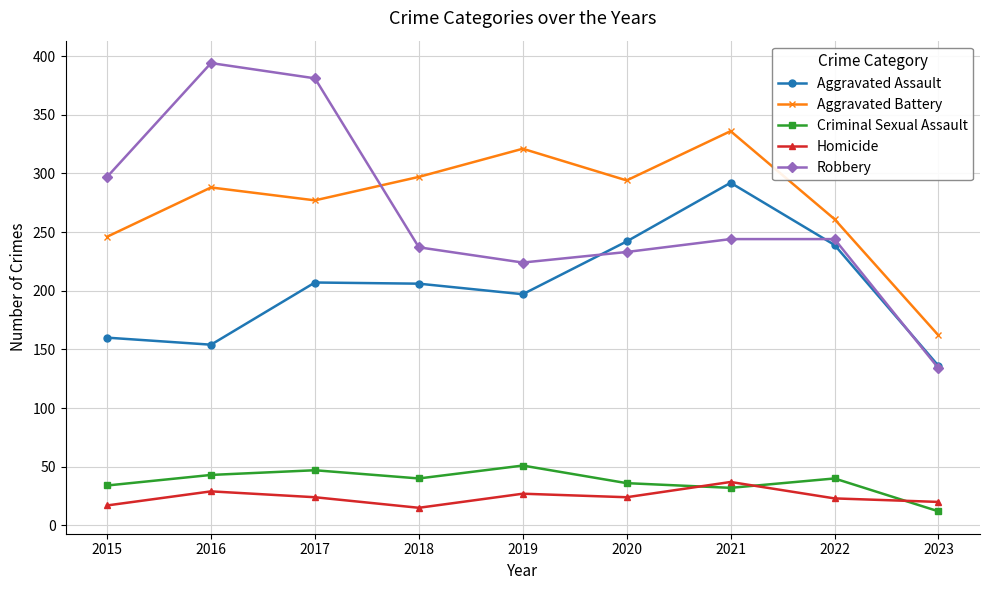

What are all the series names shown in the legend?

Aggravated Assault, Aggravated Battery, Criminal Sexual Assault, Homicide, Robbery